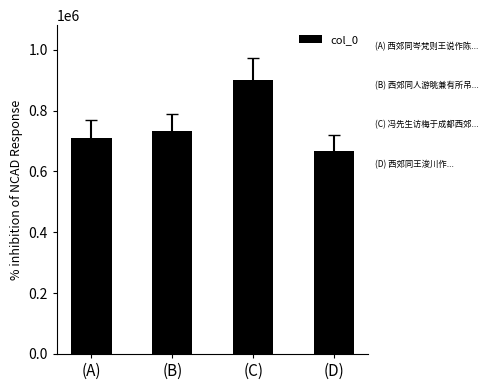

Between (B) and (D), which is larger?

(B)